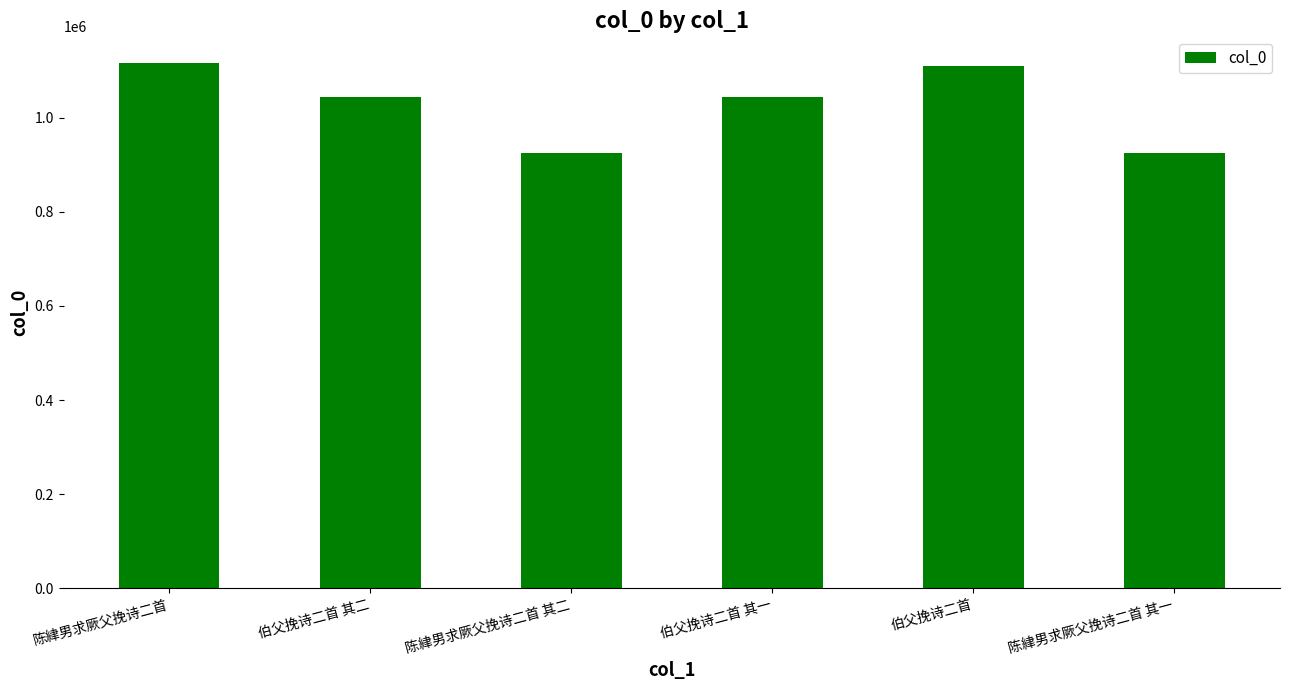

The value at 伯父挽诗二首 其二 is 1043279. True or false?

True